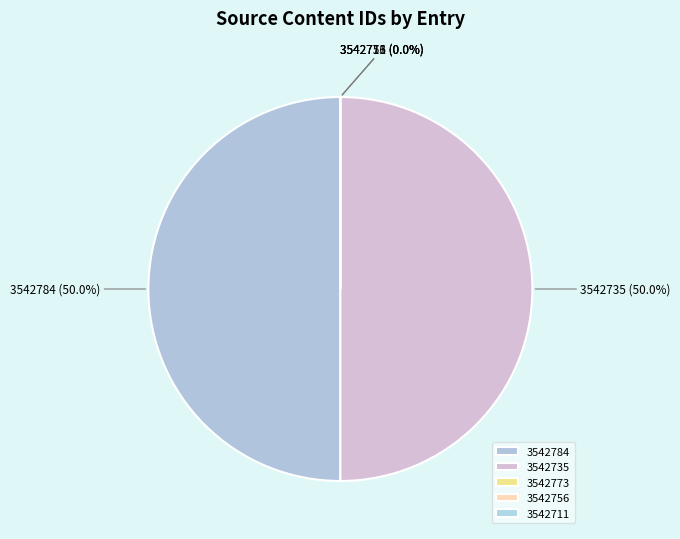

Which slice is the smallest?

3542773